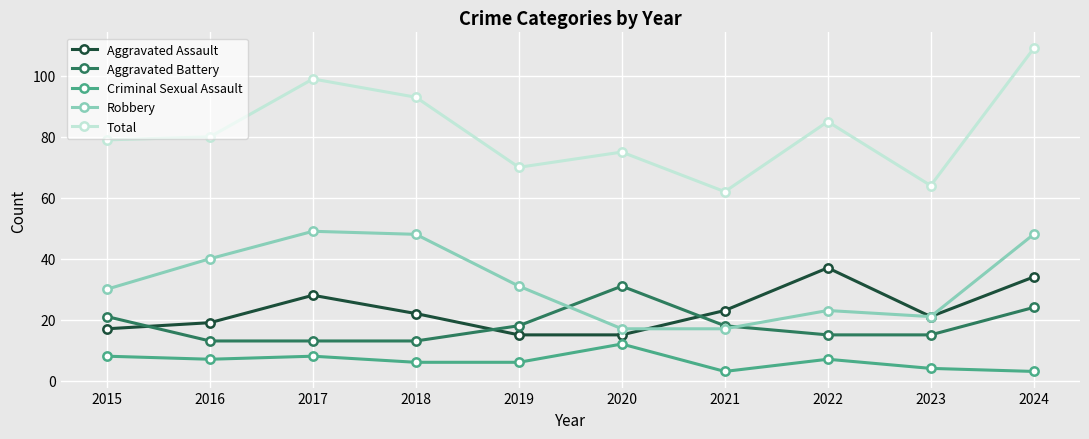

In Aggravated Battery, how many points are higher than both neighbors (excluding endpoints)?

1